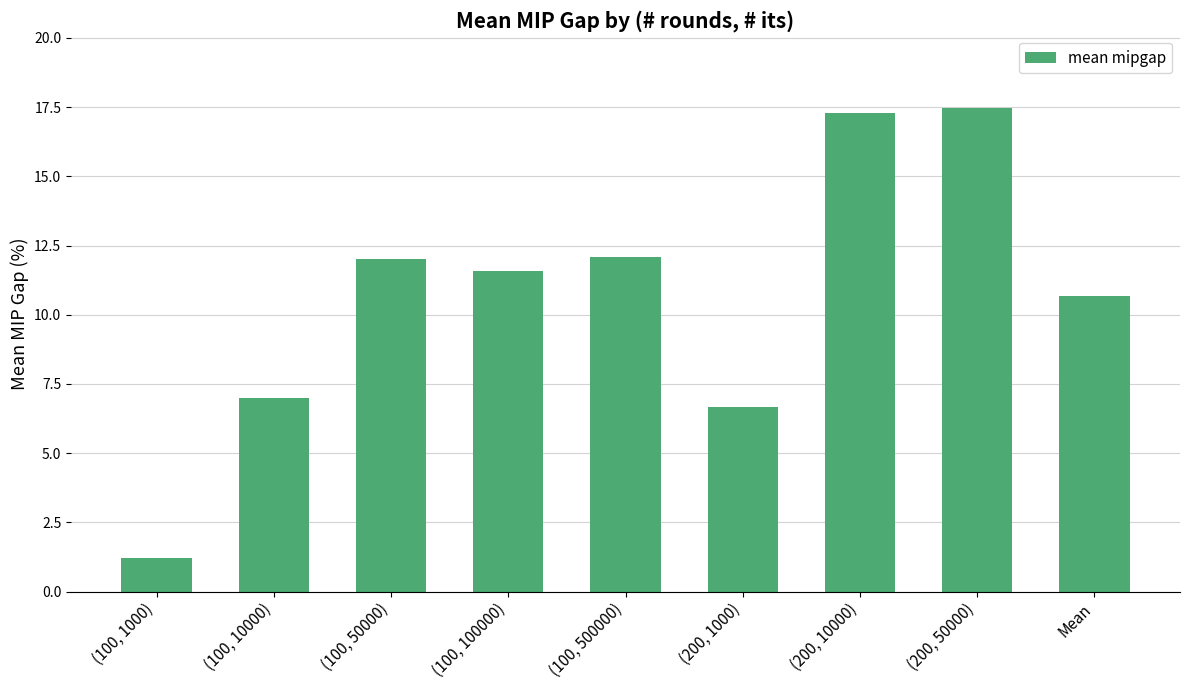

At which category does the chart reach its peak across all series?

(200, 50000)